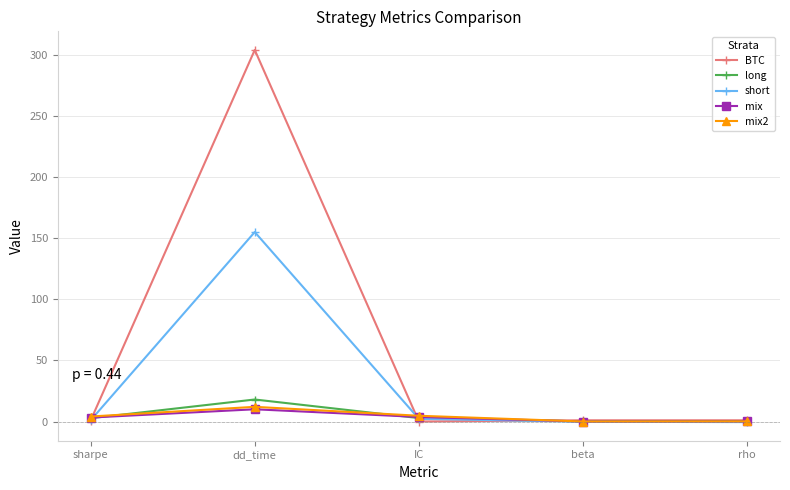

Does the chart display data point markers on the line(s)?

Yes